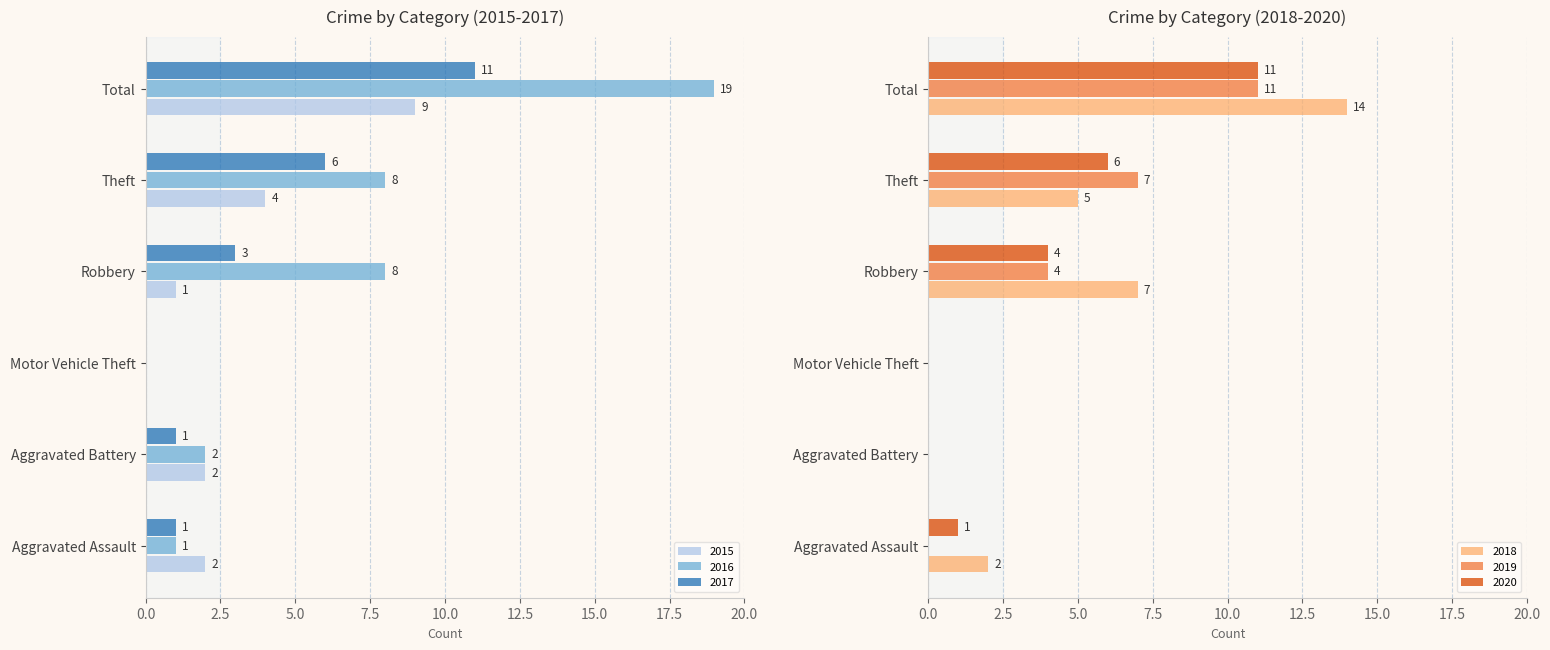

How many values in the 2019 series exceed 4?

2